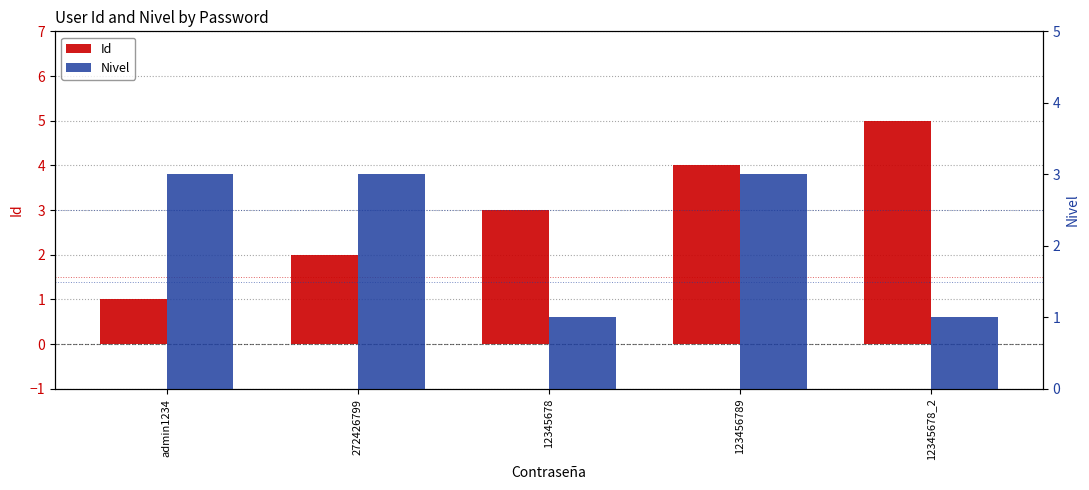

What is the smallest value displayed?

1